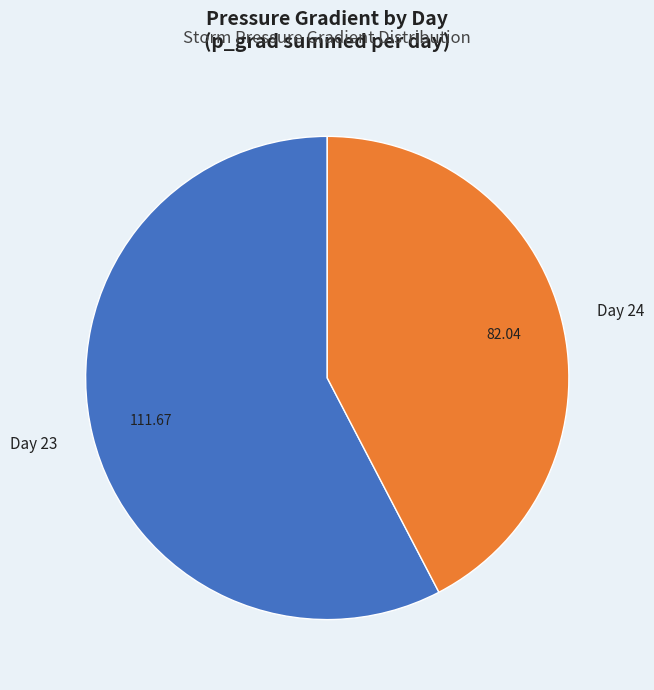

Count the number of slices in the pie.

2